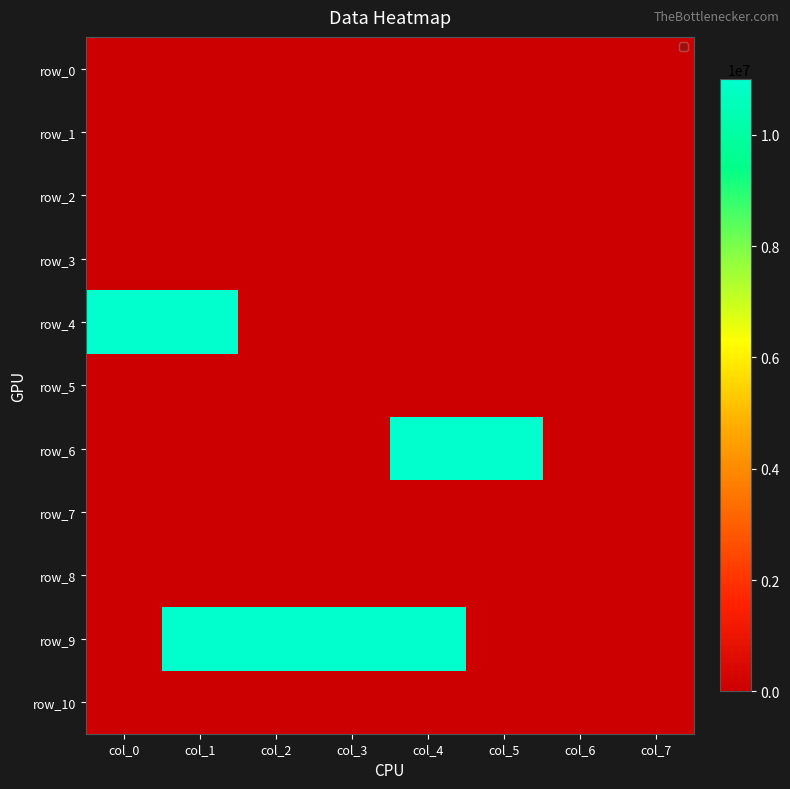

How many series are shown in this chart?

11